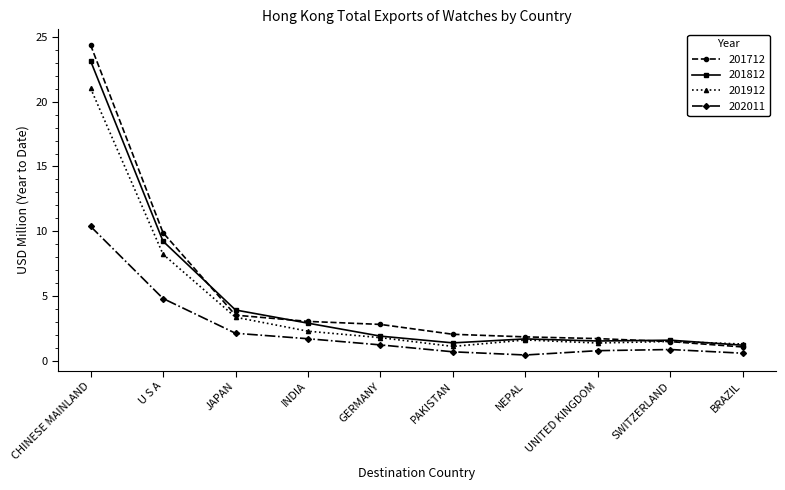

Rank the series by their maximum value, from highest to lowest.

201712, 201812, 201912, 202011